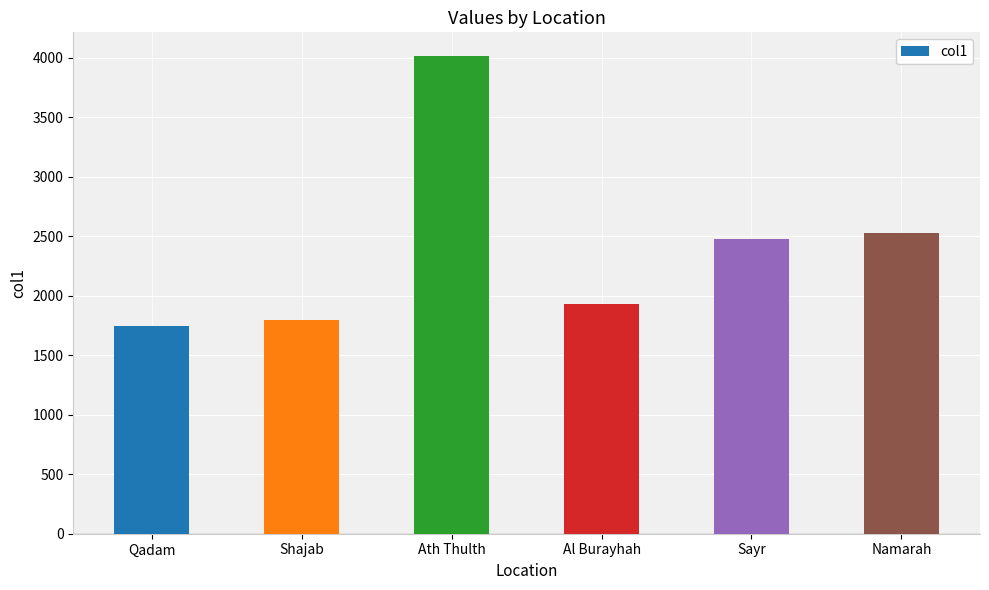

What is the difference between the maximum and minimum values?

2269